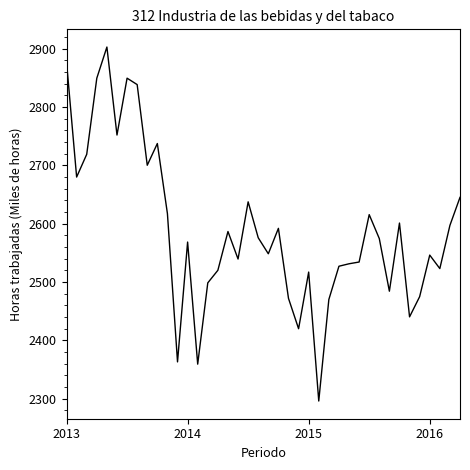

What is the difference between the maximum and minimum values?

606.6